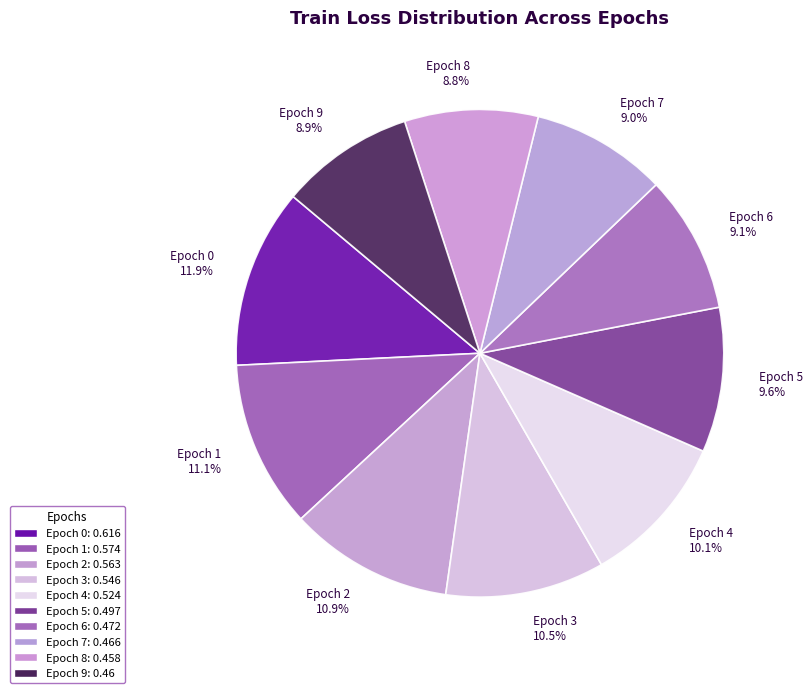

To the nearest percent, what is the average slice percentage?

10%